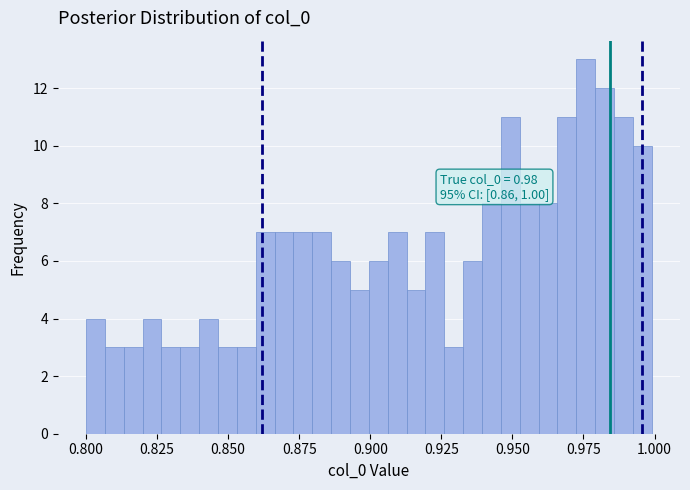

Read against the x-axis, roughly where is the centre of the tallest bar?

0.975